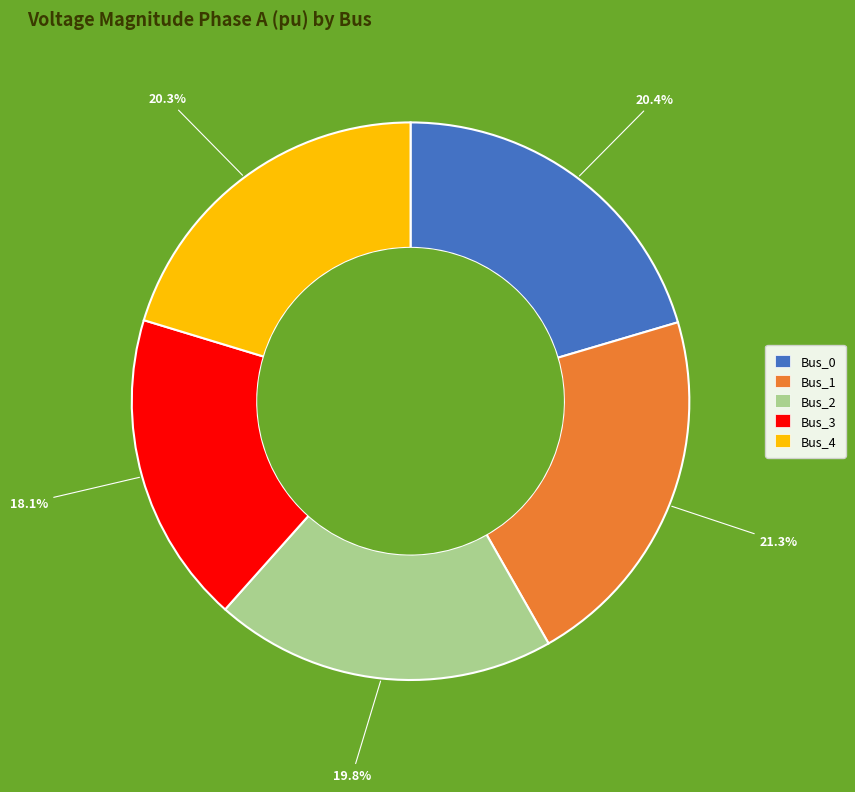

What percentage is the Bus_2 slice, to the nearest percent?

20%